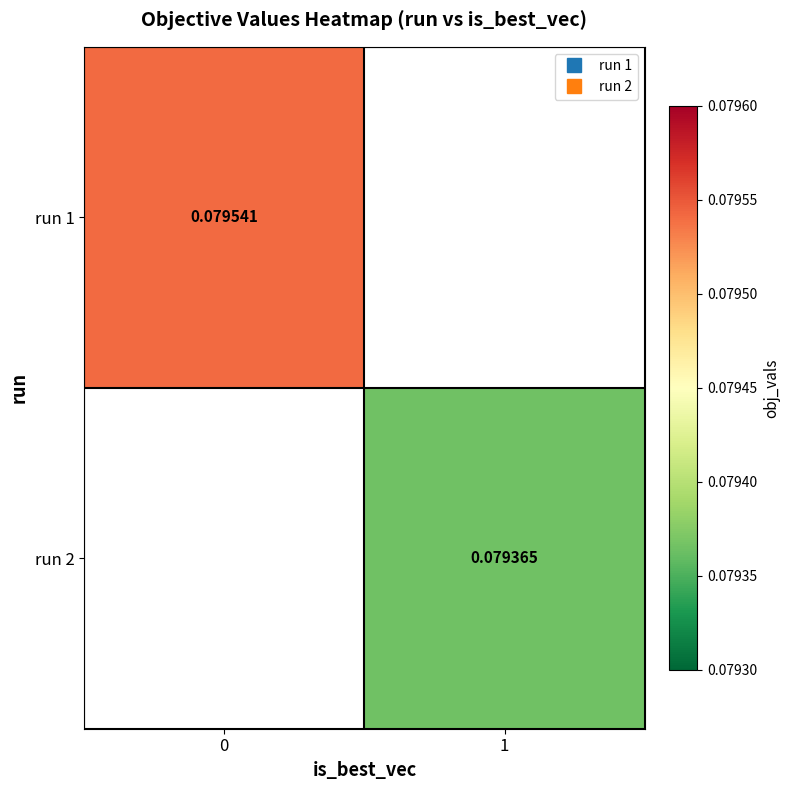

How many positive values does the run 2 series have?

1